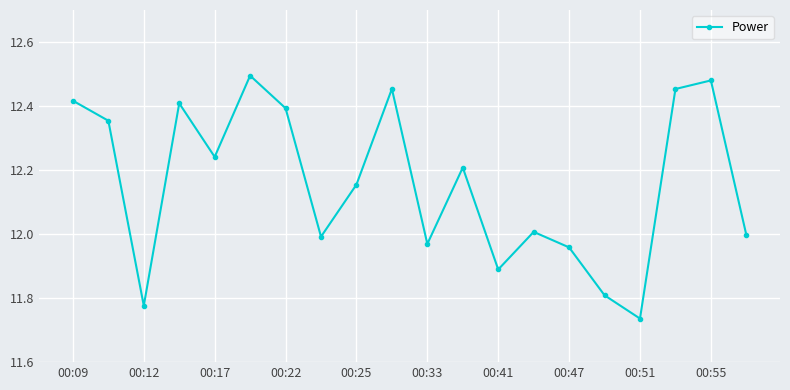

True or false: the data has more than 1 interior local peaks.

True